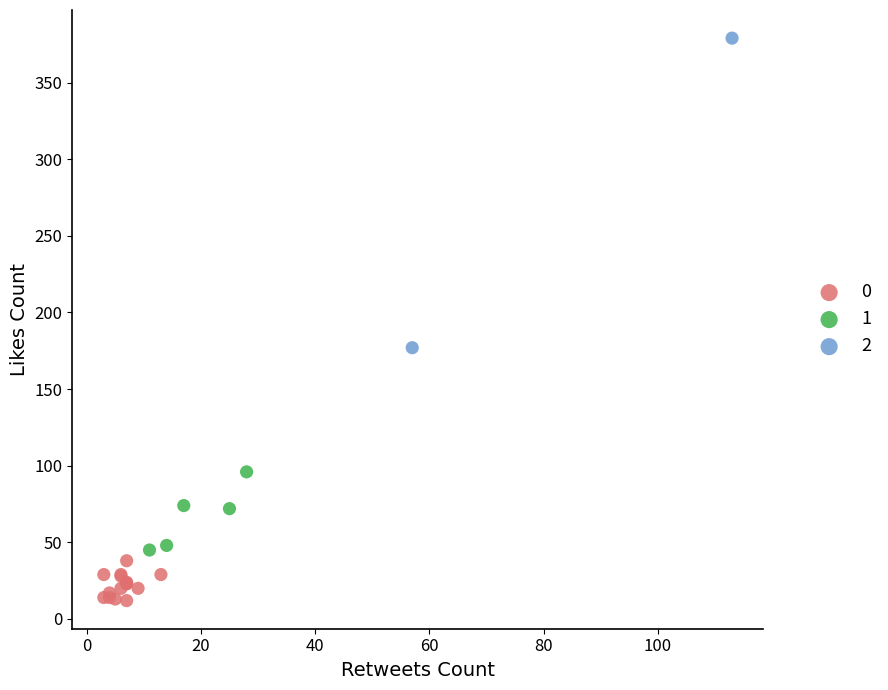

What are all the series names shown in the legend?

0, 1, 2